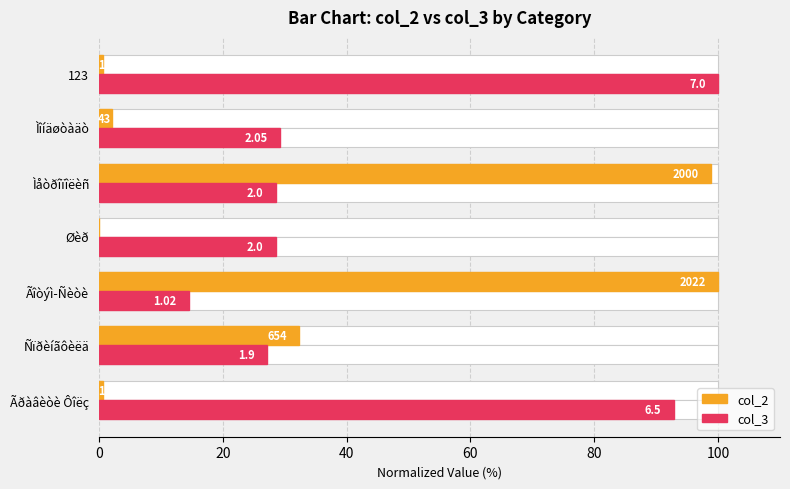

Reading left to right, extract all data points from this chart.

col_2: 0.6	32.3	100.0	0.1	98.9	2.1	0.7
col_3: 92.9	27.1	14.6	28.6	28.6	29.3	100.0